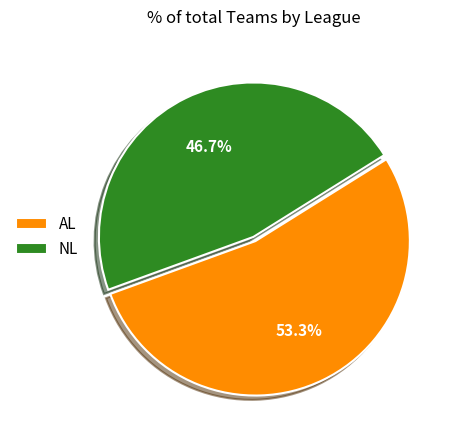

Which slice is the smallest?

NL